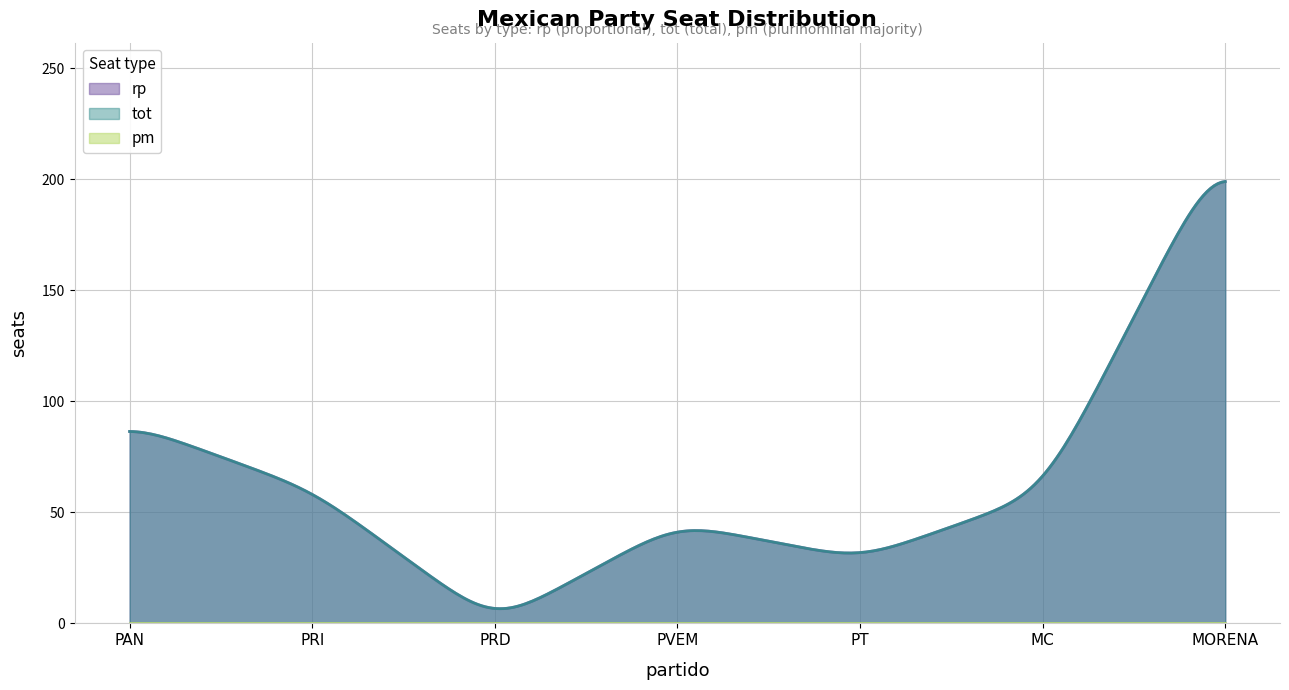

At which category is the sum across all series the highest?

MORENA